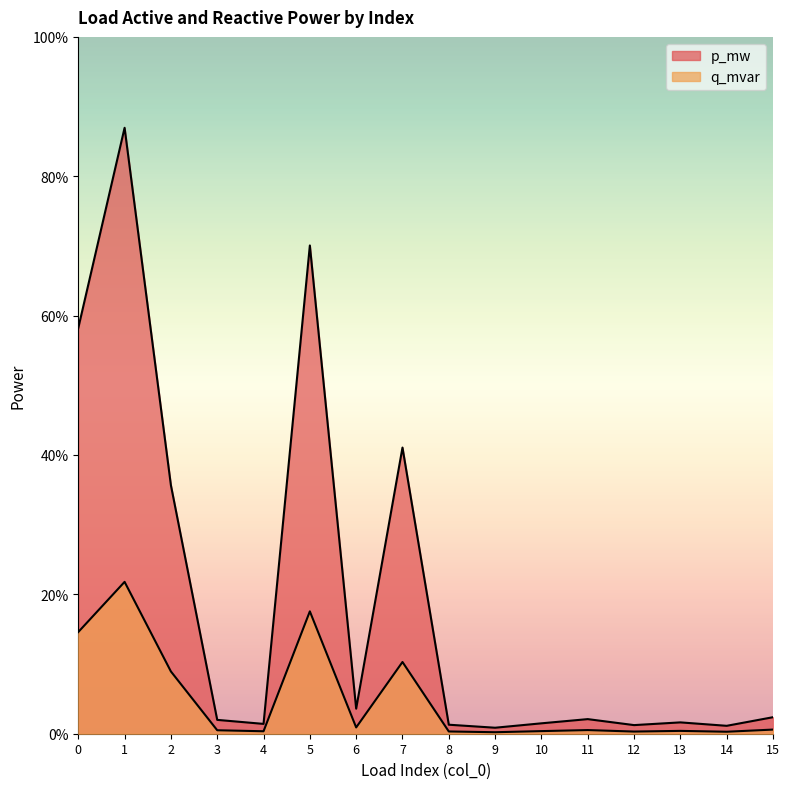

In p_mw, how many points are higher than both neighbors (excluding endpoints)?

5